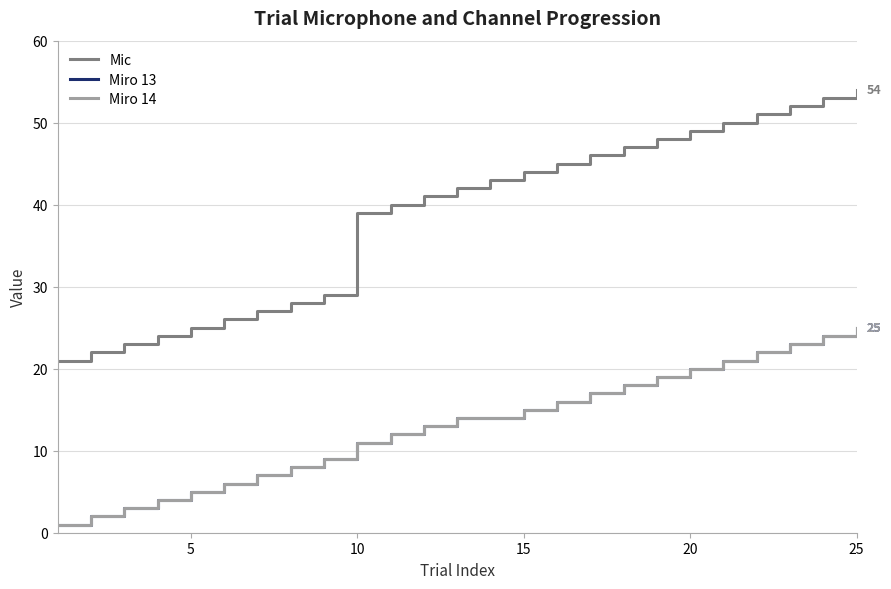

True or false: Mic and Miro 14 intersect in this chart.

False